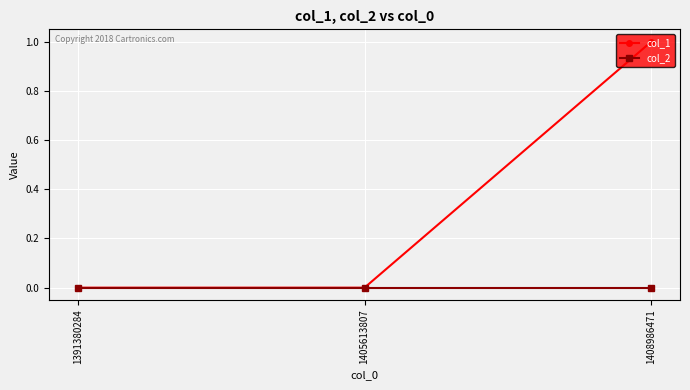

Which series changed the most between 1405613807 and 1408986471?

col_1